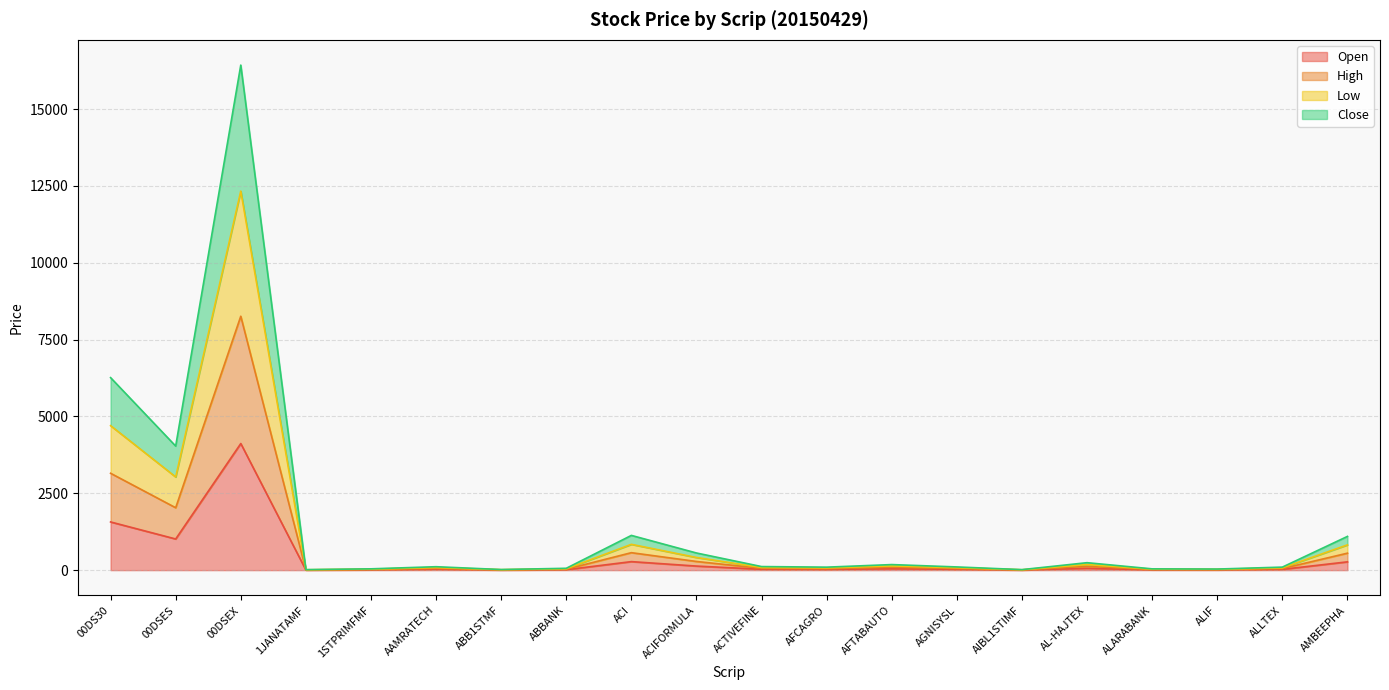

Count the number of data series in this chart.

4